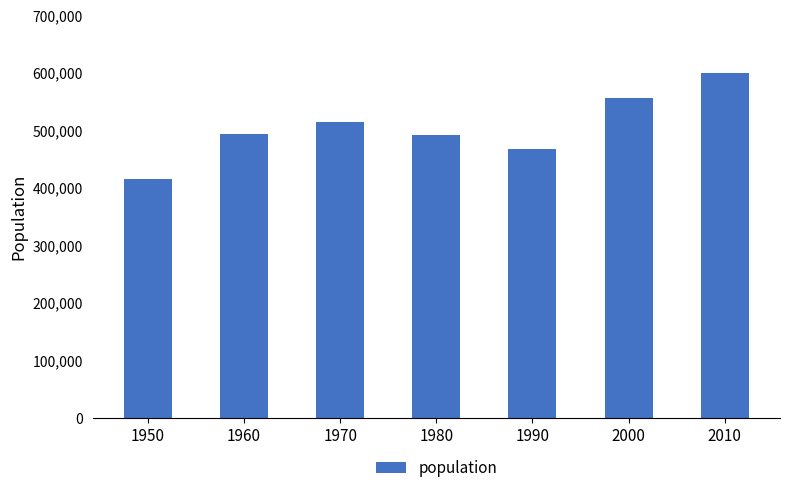

What is the sum of the values at 2010 and 1980?

1092523